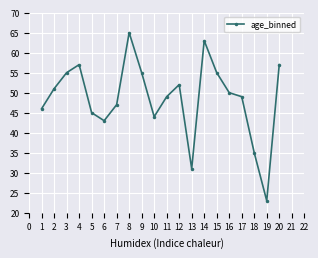

How many points are higher than both their immediate neighbors (excluding endpoints)?

4